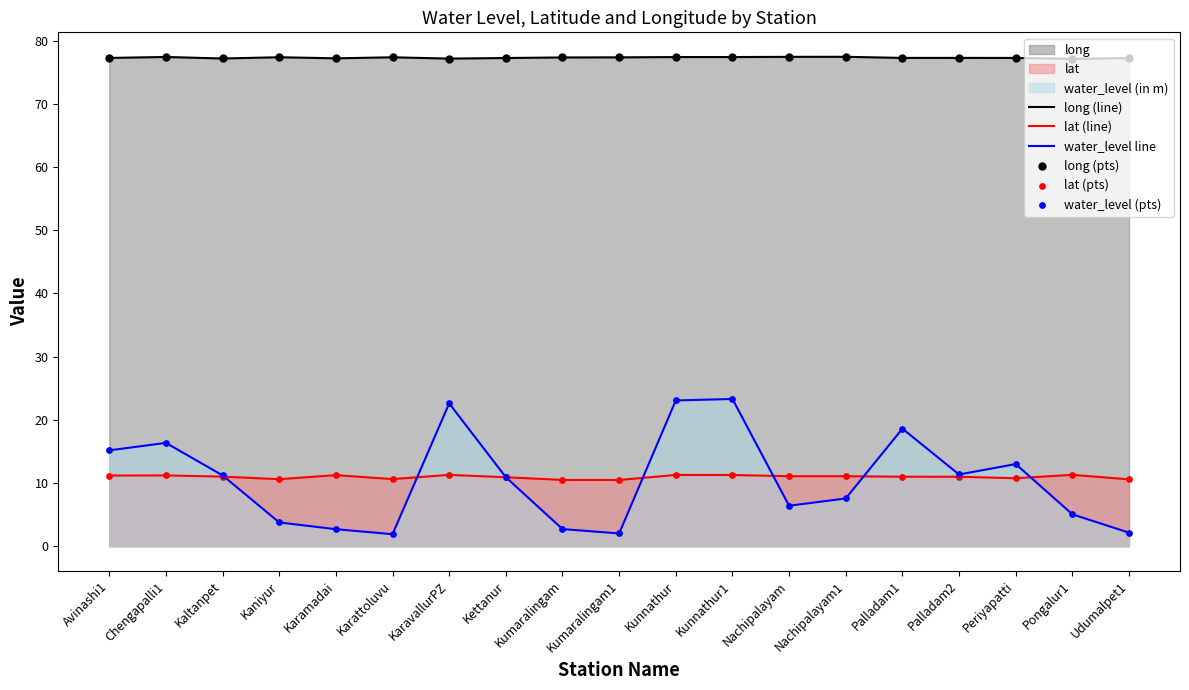

Which series has the widest spread of Y values?

water_level line